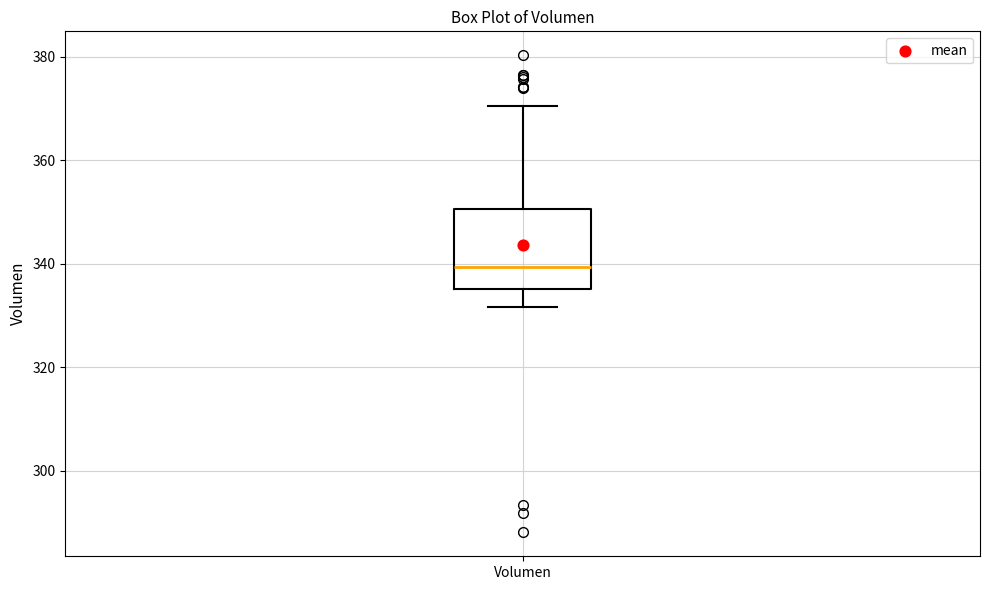

Transcribe this box plot: give where the median line is, the range the box spans, and where the two whiskers end, as read against the y-axis. The values are not printed on the chart, so give them approximately, as read against the axis.

median 340, box 336 to 350, whiskers 332 to 370